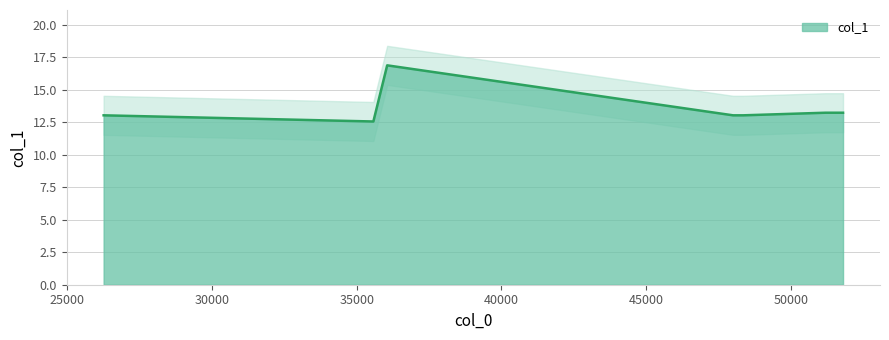

Approximately how many times larger is the value at 26261.9 compared to 35575.9?

1.0